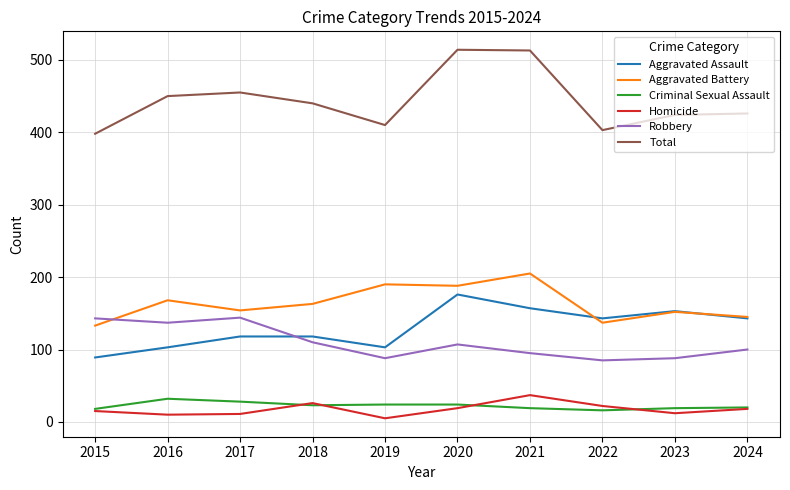

What is the minimum value shown in the chart?

5